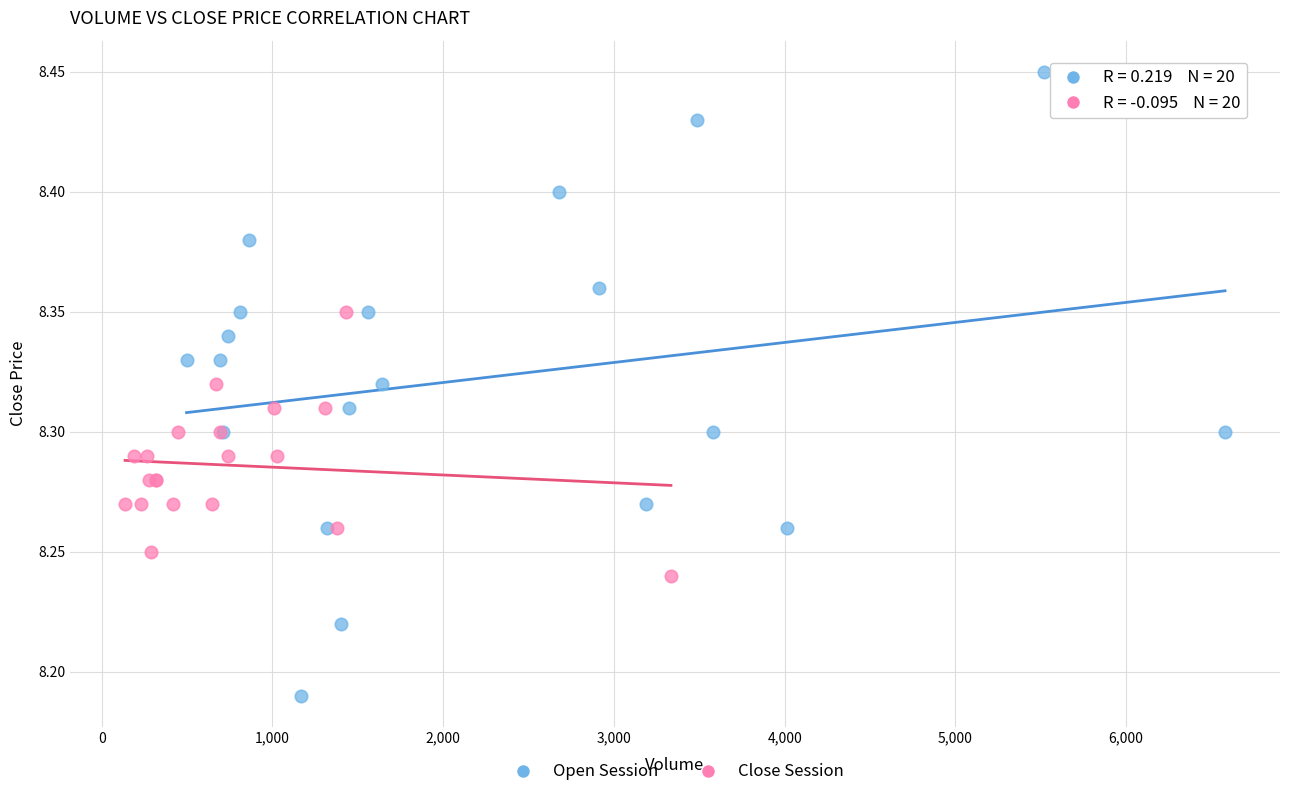

Which series has the widest spread of Y values?

Open Session